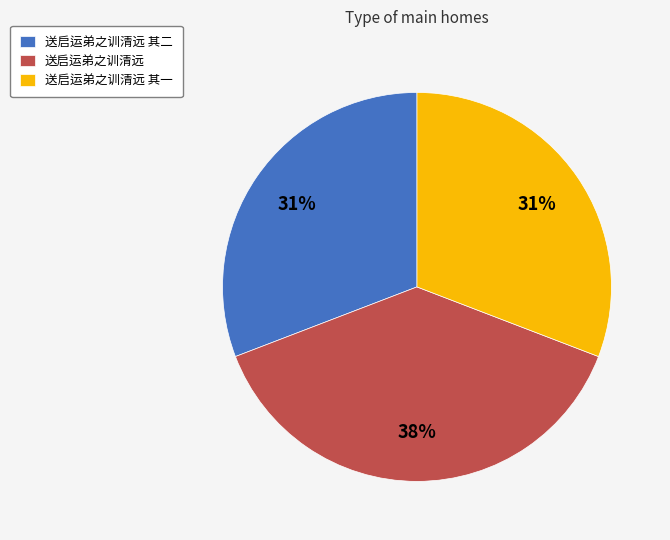

Combined, do 送启运弟之训清远 其二 and 送启运弟之训清远 其一 account for over 50%?

Yes